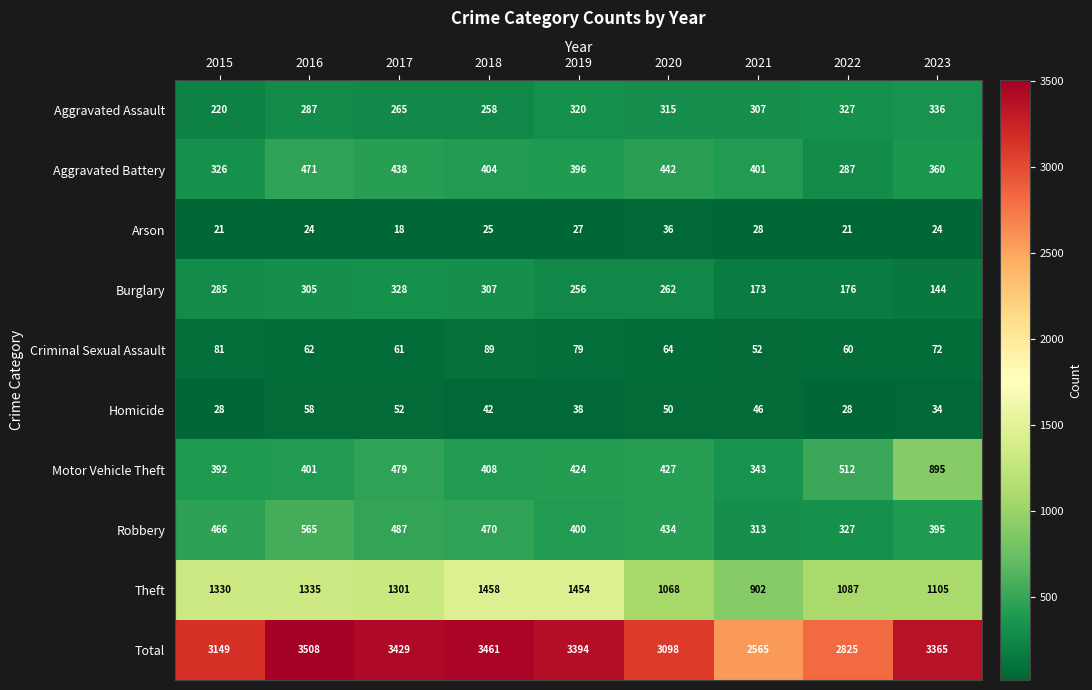

What is the difference between the highest and lowest values at 2021?

2537